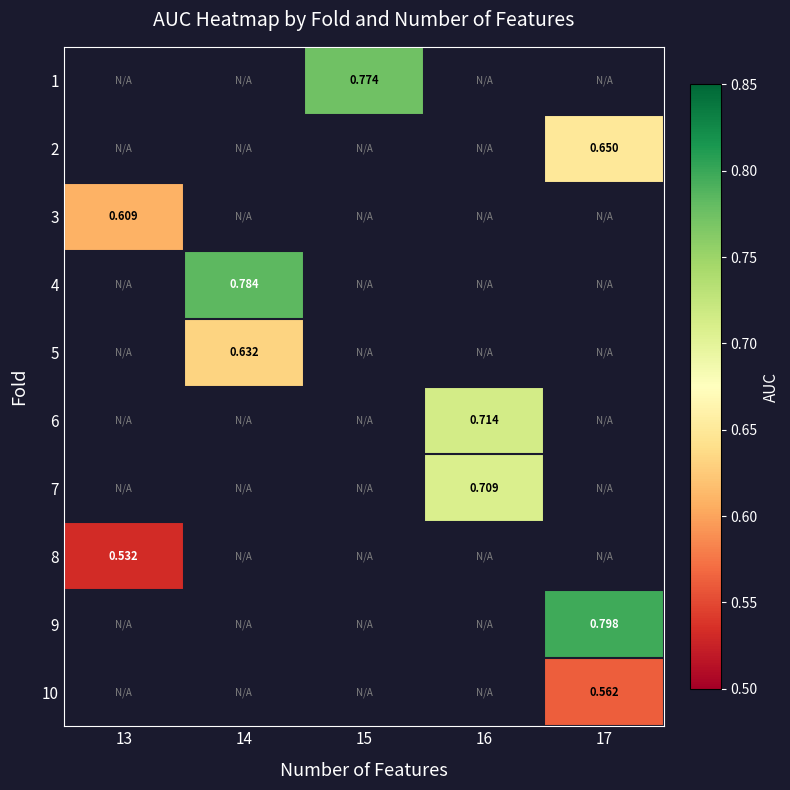

Which category has the highest value in the 8 series?

13